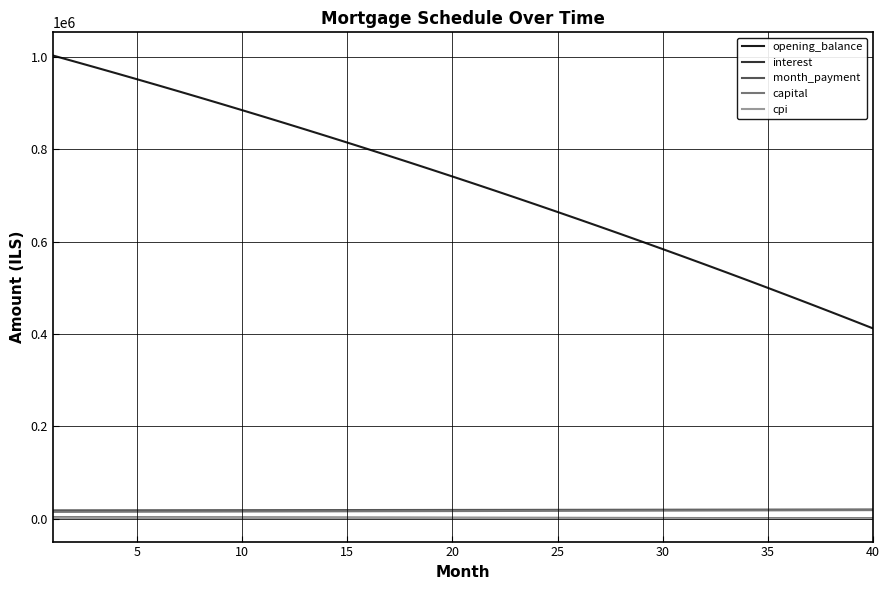

What is the difference between the second highest and second lowest values in the capital series?

3657.8